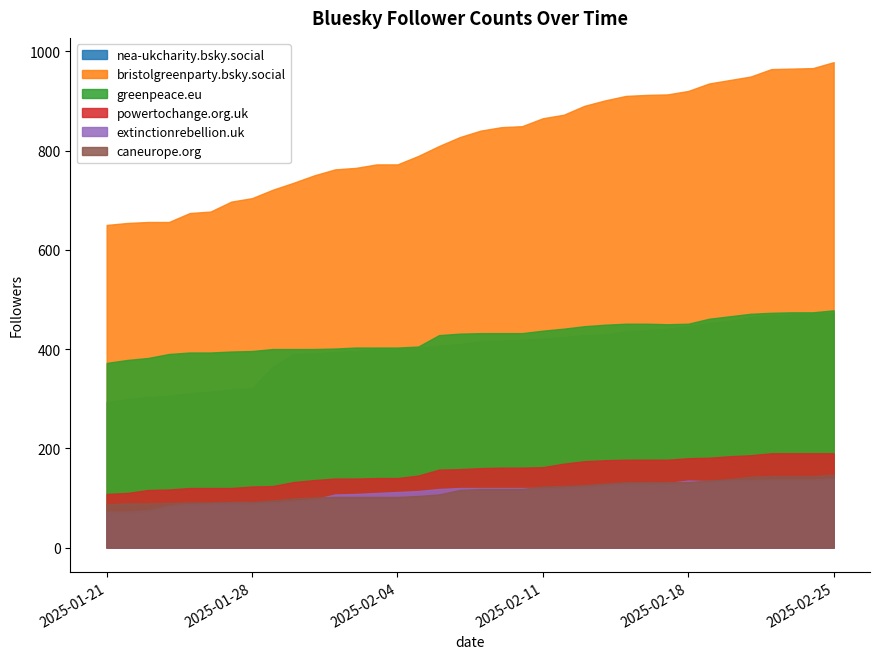

What is the sum of the nea-ukcharity.bsky.social values at 2025-02-10 and 2025-02-24?

890